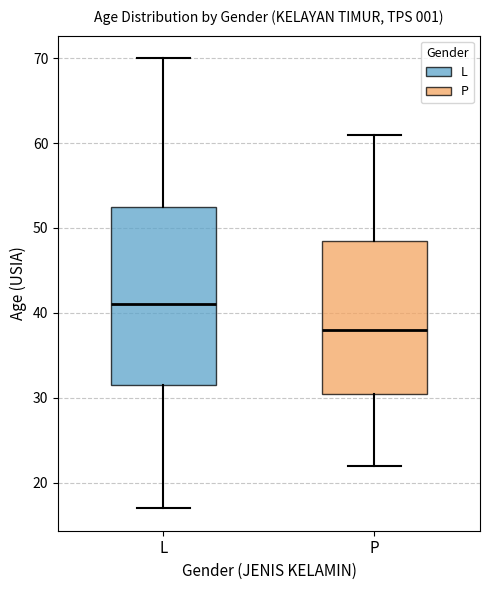

Where does the upper whisker of the box for P end on the y-axis? The values are not printed on the chart, so give them approximately, as read against the axis.

61